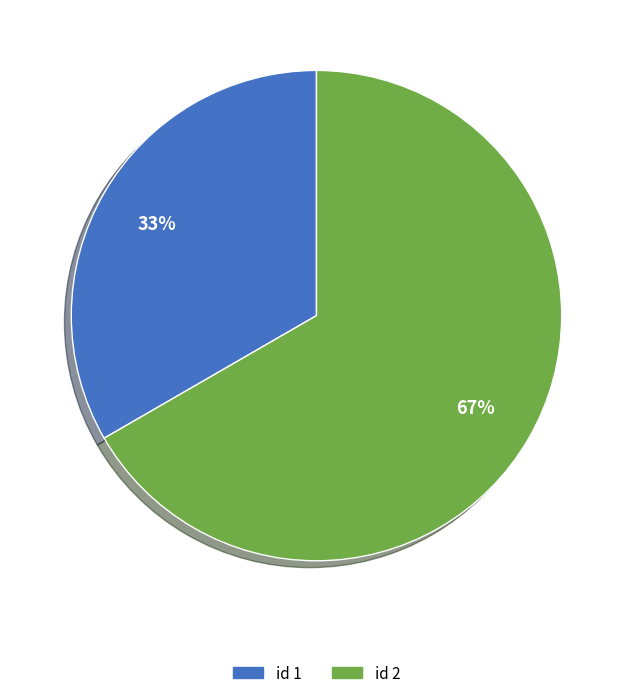

Is there any slice that represents more than half of the pie?

Yes